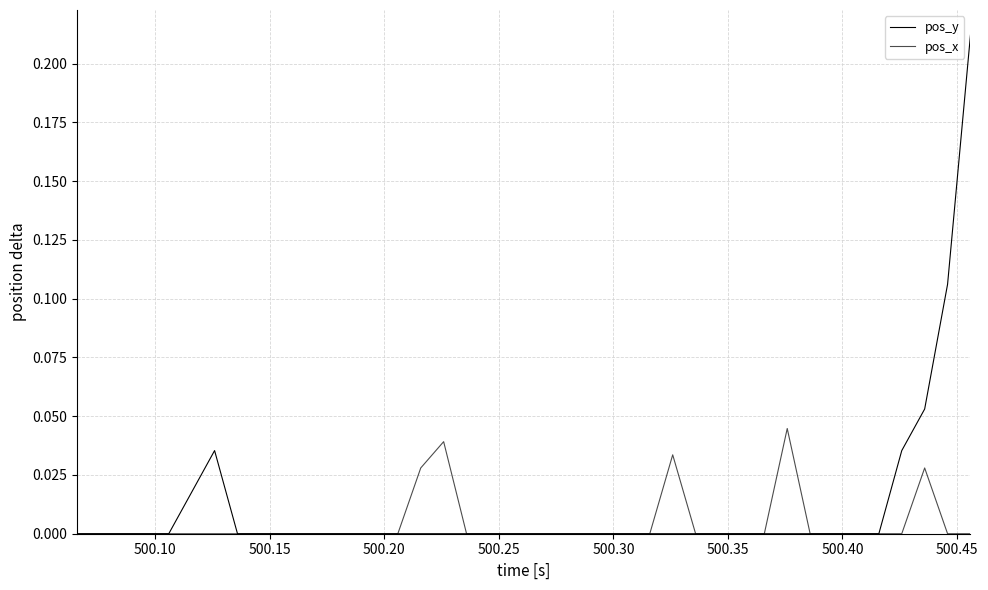

Does the chart display data point markers on the line(s)?

No